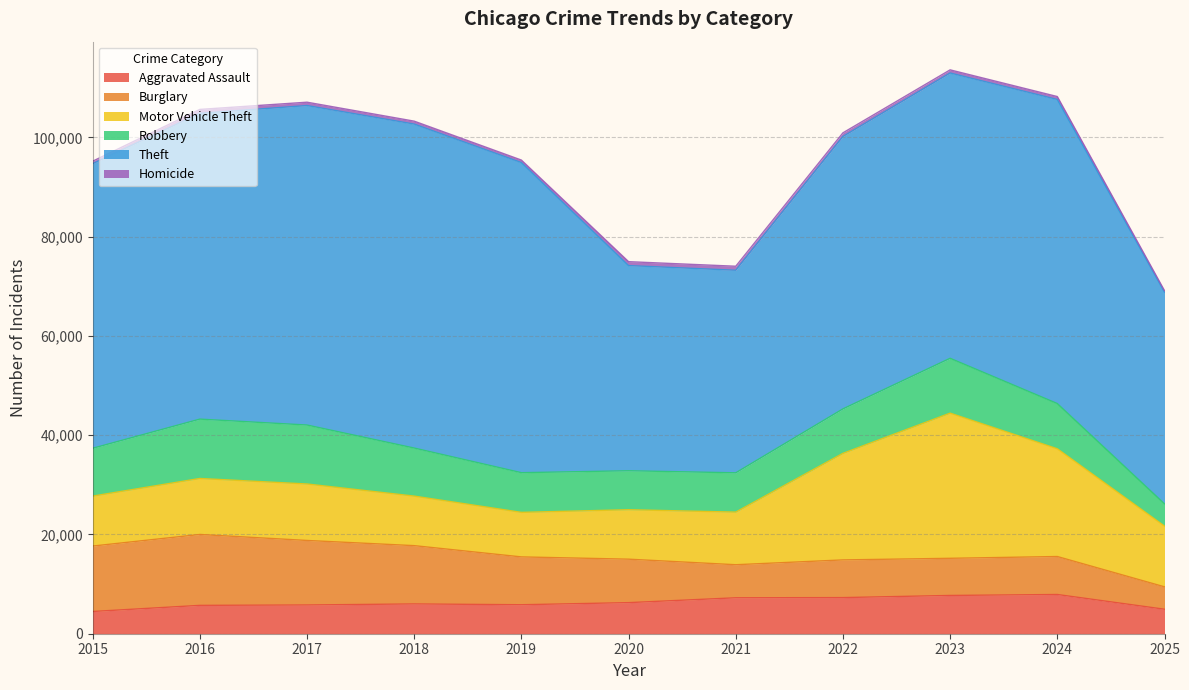

Does the chart display data point markers on the line(s)?

No